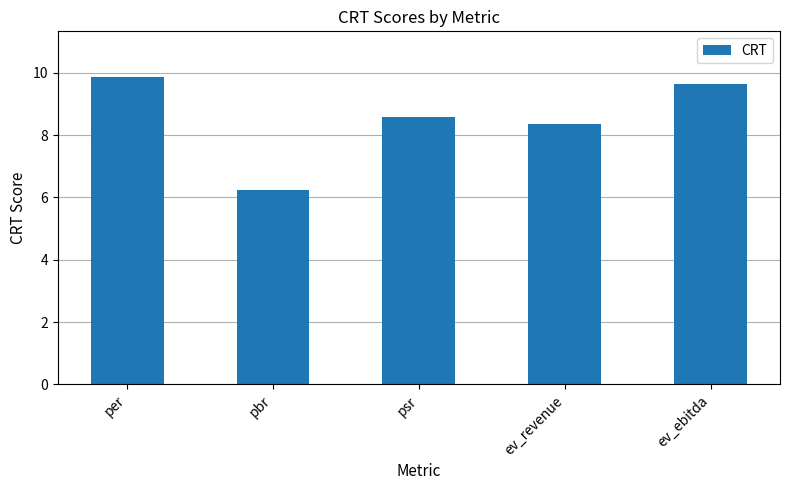

The value at pbr is 6.2. True or false?

True